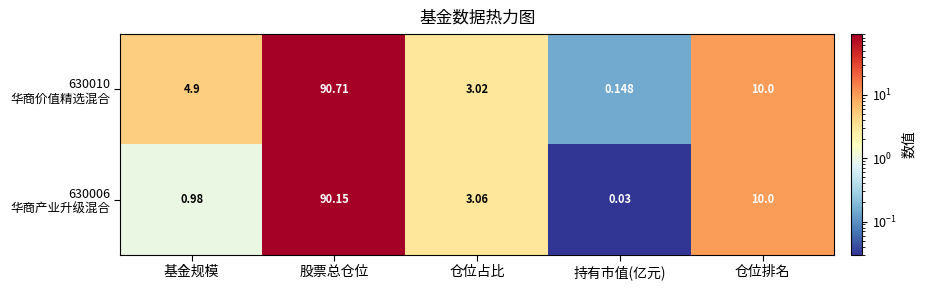

At which category is the sum across all series the highest?

股票总仓位